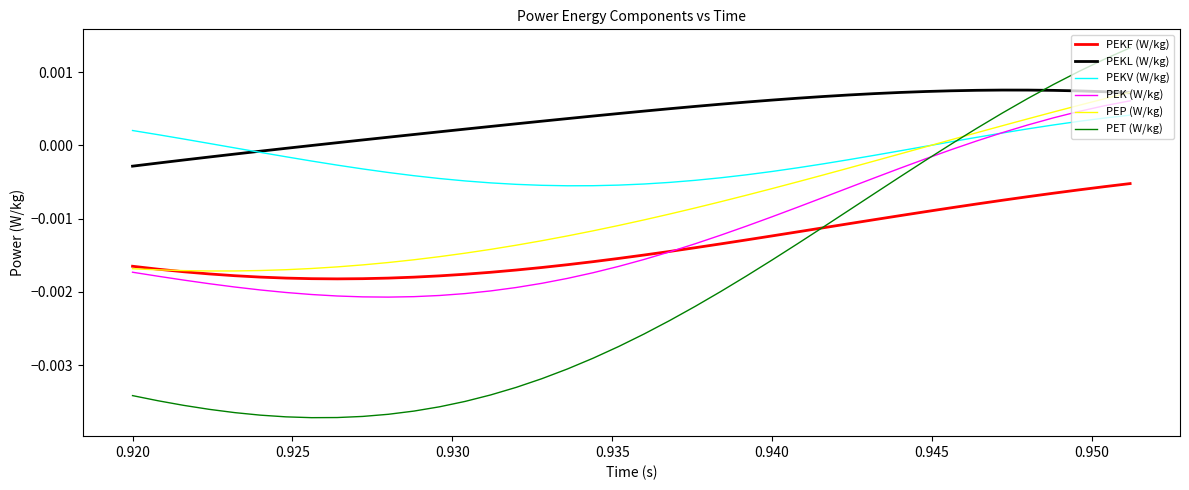

True or false: PET (W/kg) and PEKL (W/kg) intersect in this chart.

True